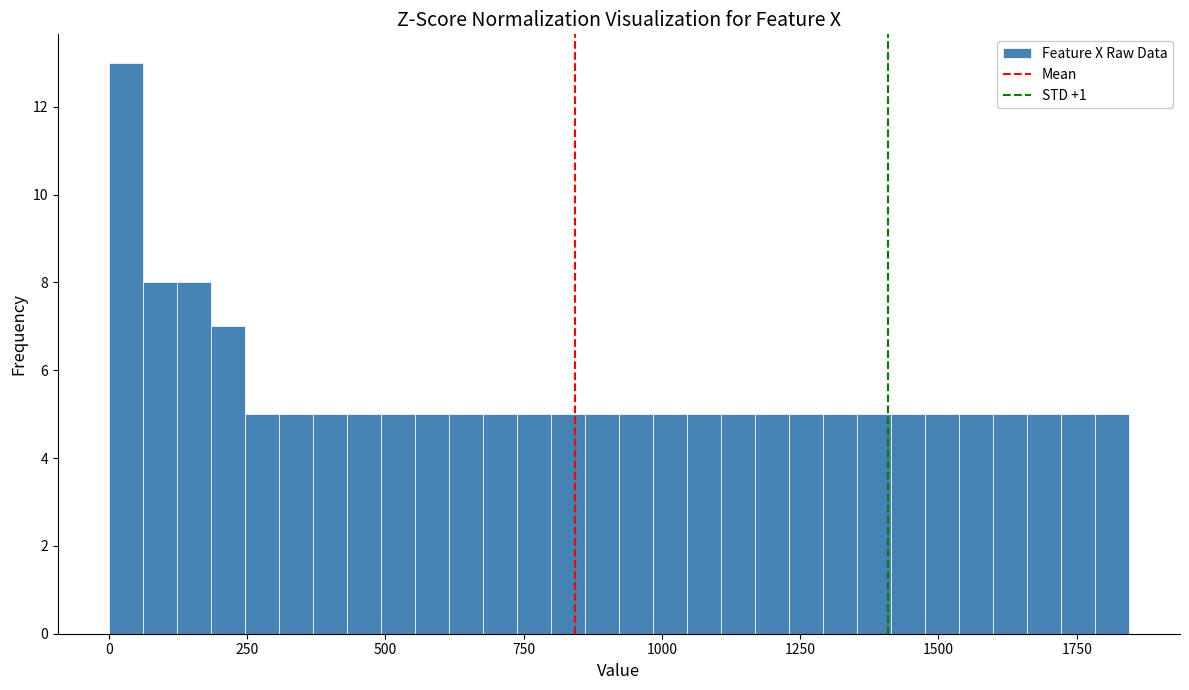

Read against the x-axis, roughly where is the centre of the tallest bar?

50